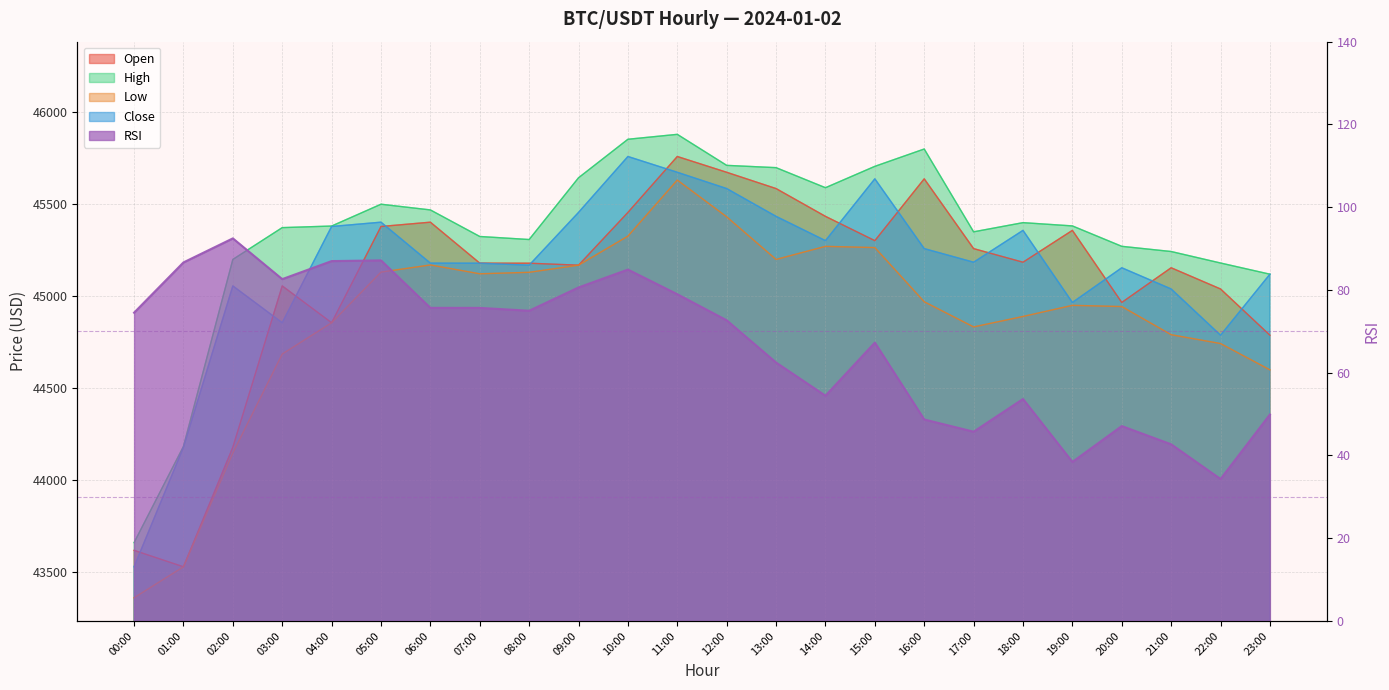

What are all the series names shown in the legend?

open, high, low, close, rsi